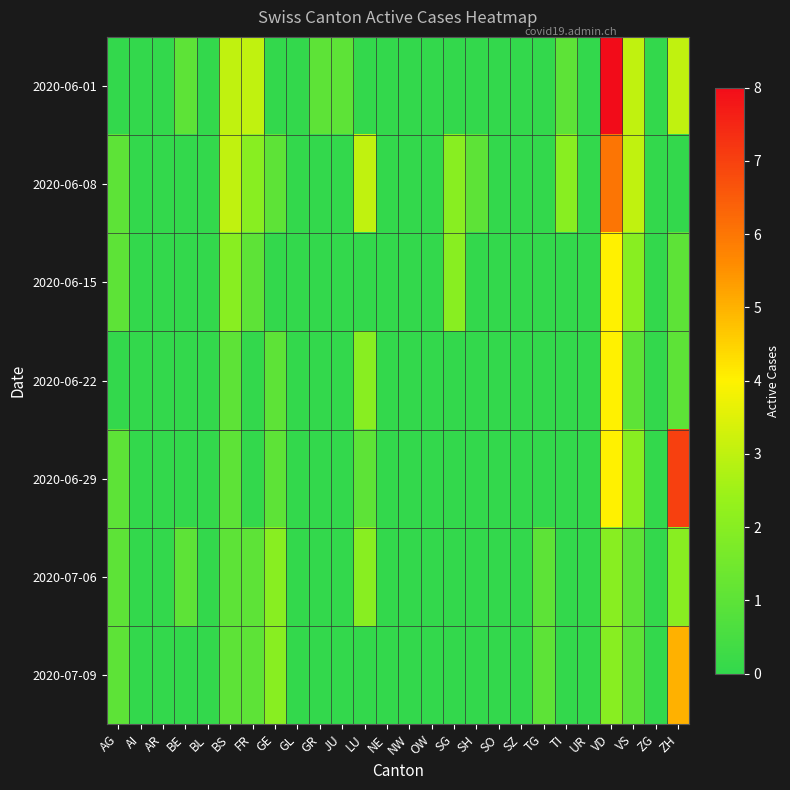

Which label corresponds to the largest value in the chart?

VD